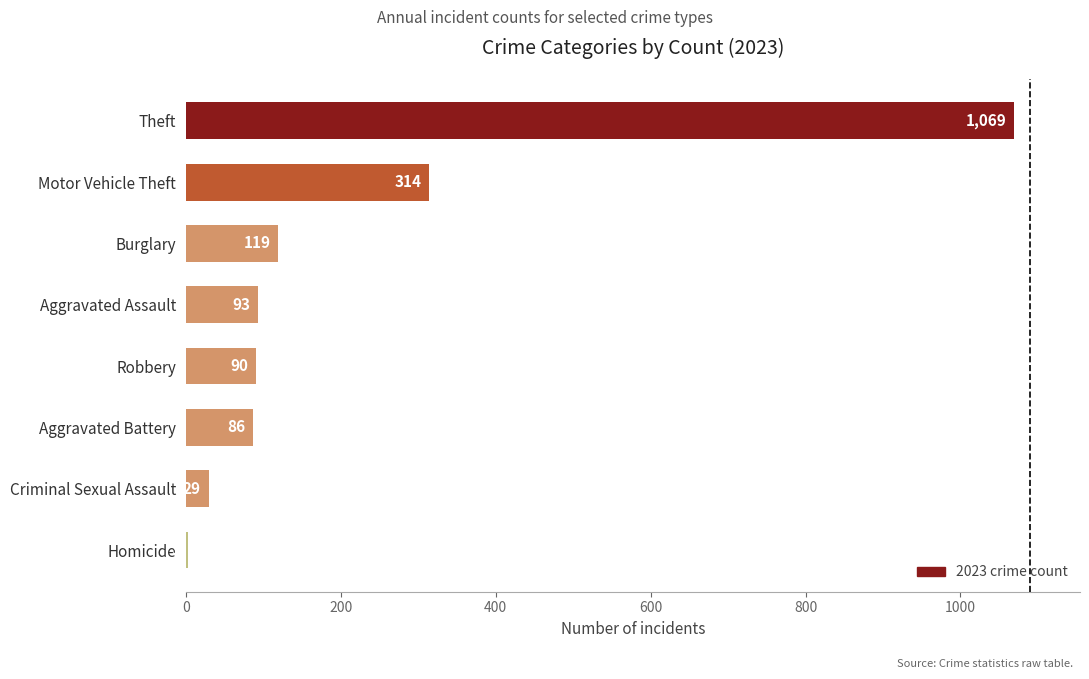

True or false: the data shows 119 at Burglary.

True